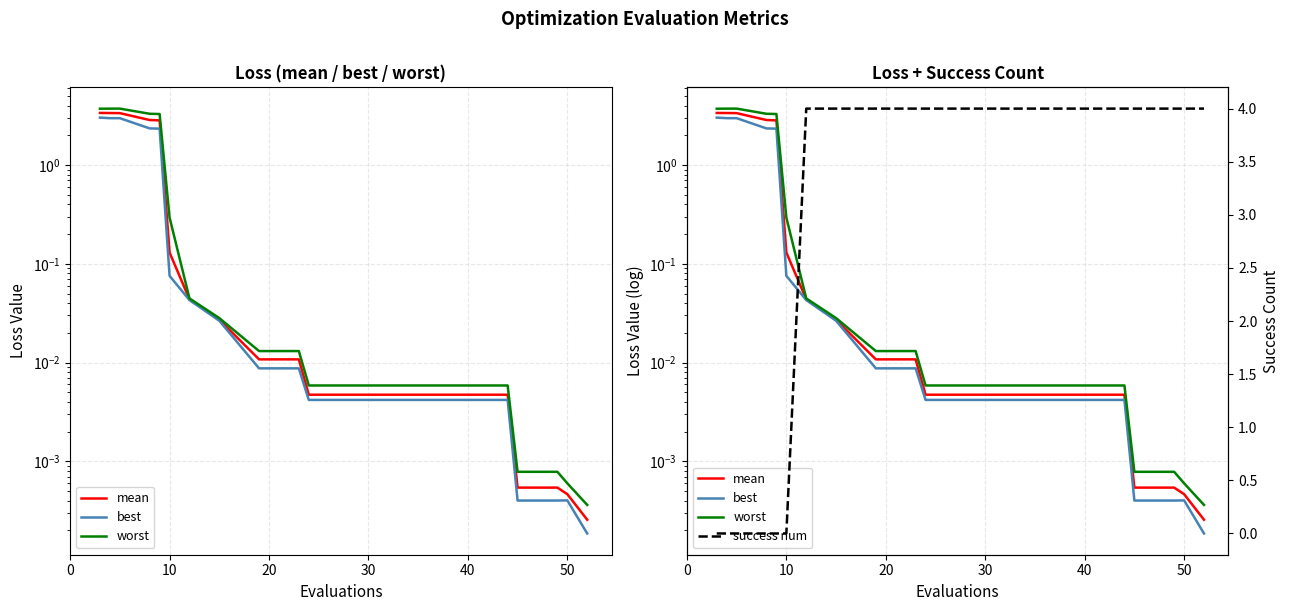

How many times do success num and best cross each other?

1